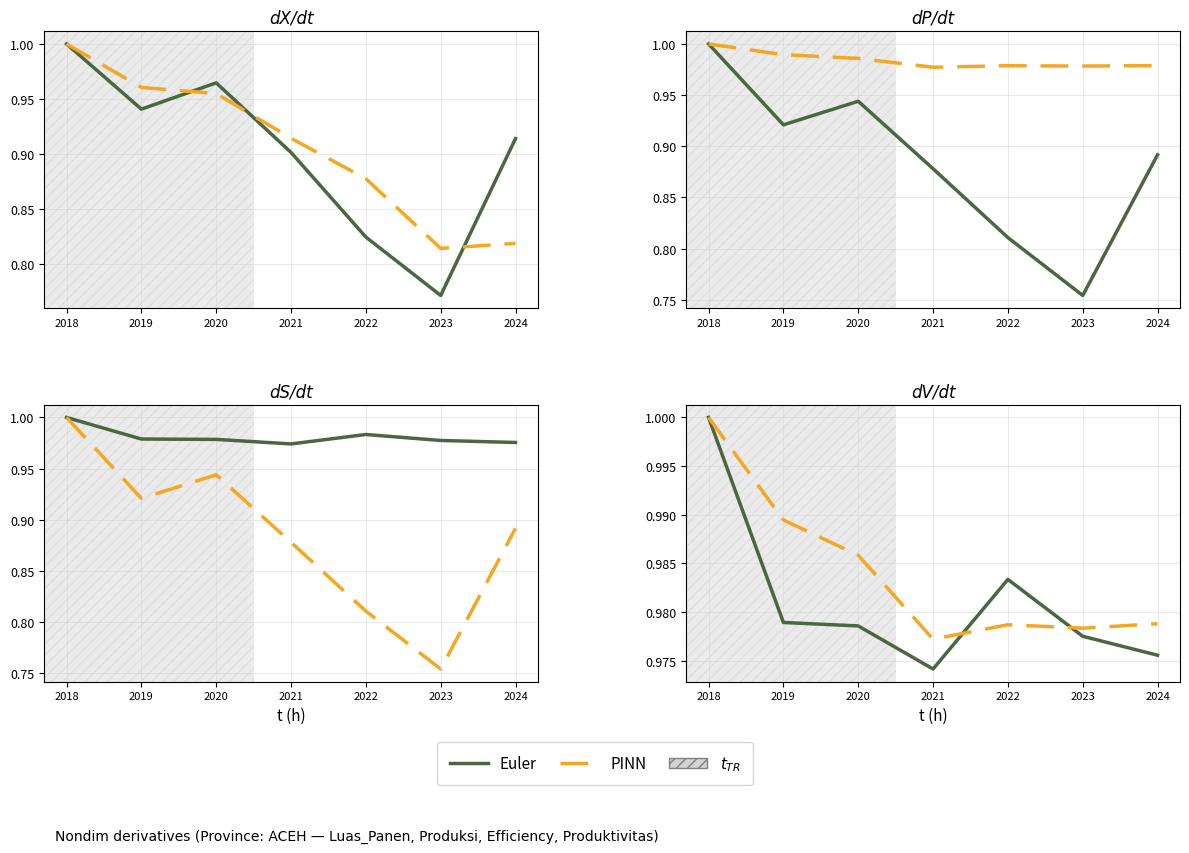

Is this an area chart (filled region under the line)?

No